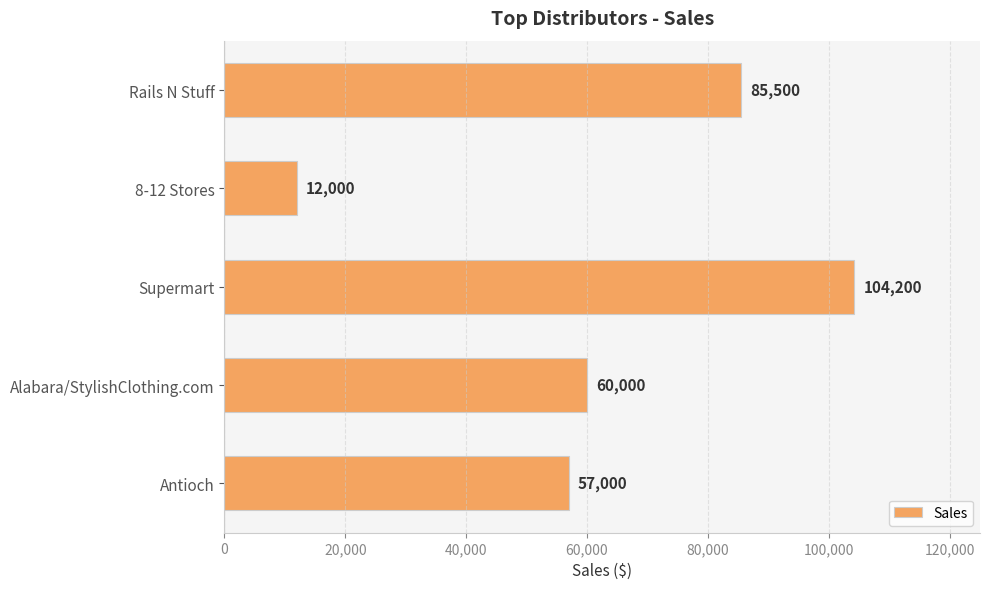

True or false: the data shows 12000 at 8-12 Stores.

True